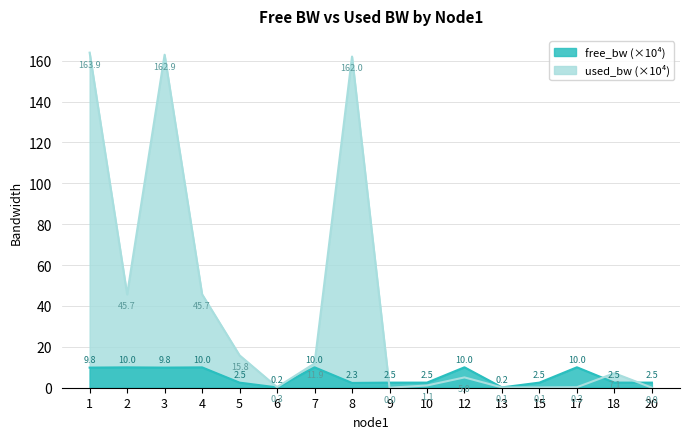

Which series ends up on top after the final intersection of used_bw and free_bw?

free_bw